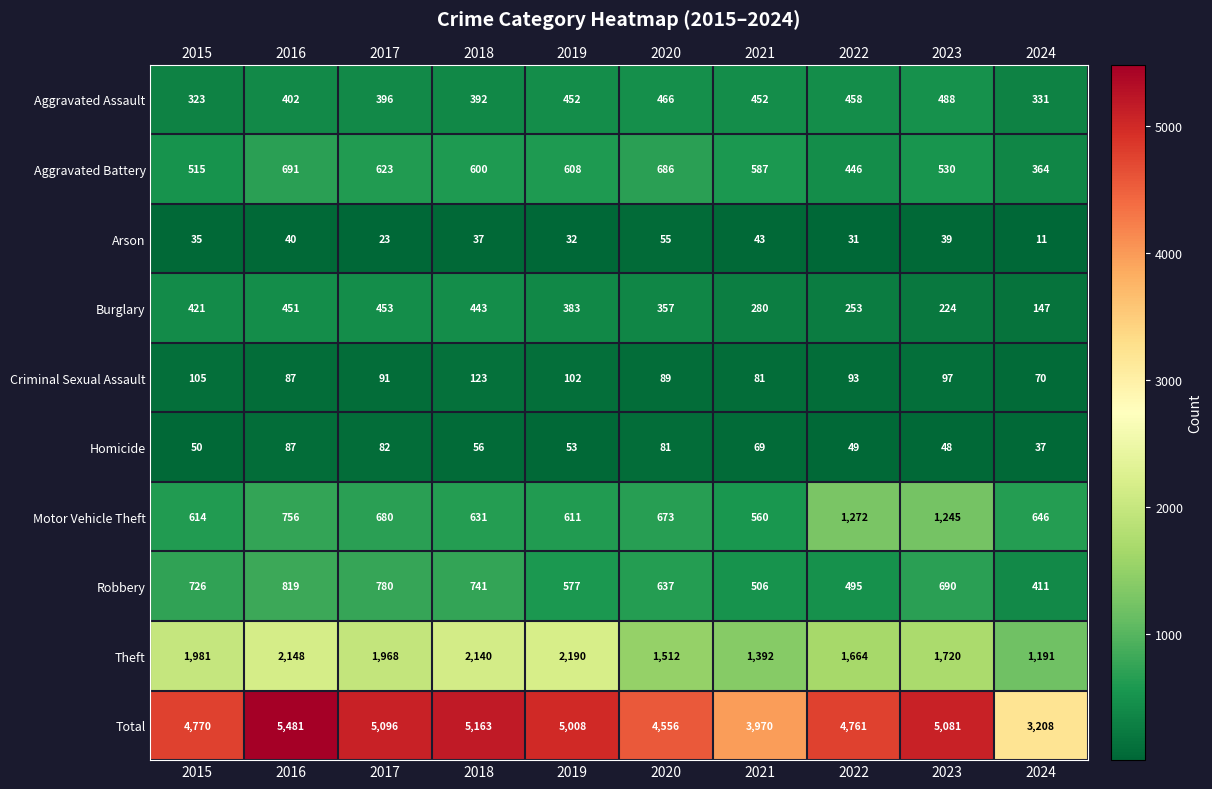

What is the difference between the maximum and minimum values in the Robbery series?

408